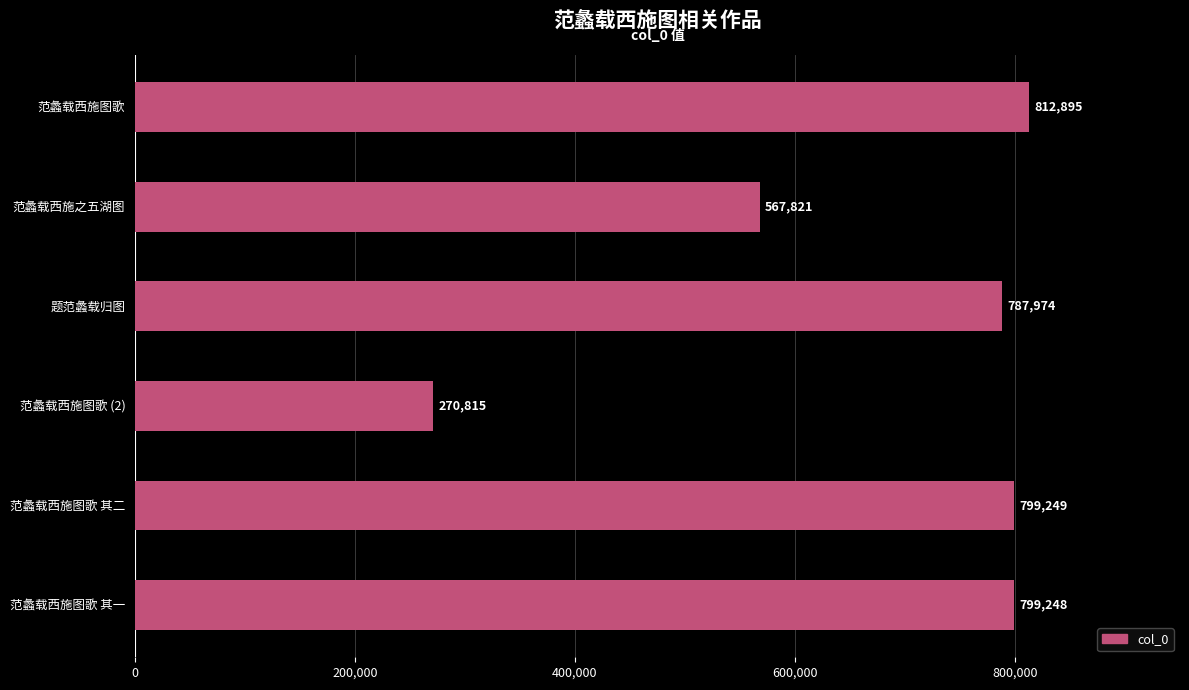

Reading top to bottom, extract all data points from this chart.

范蠡载西施图歌=812895	范蠡载西施之五湖图=567821	题范蠡载归图=787974	范蠡载西施图歌 (2)=270815	范蠡载西施图歌 其二=799249	范蠡载西施图歌 其一=799248